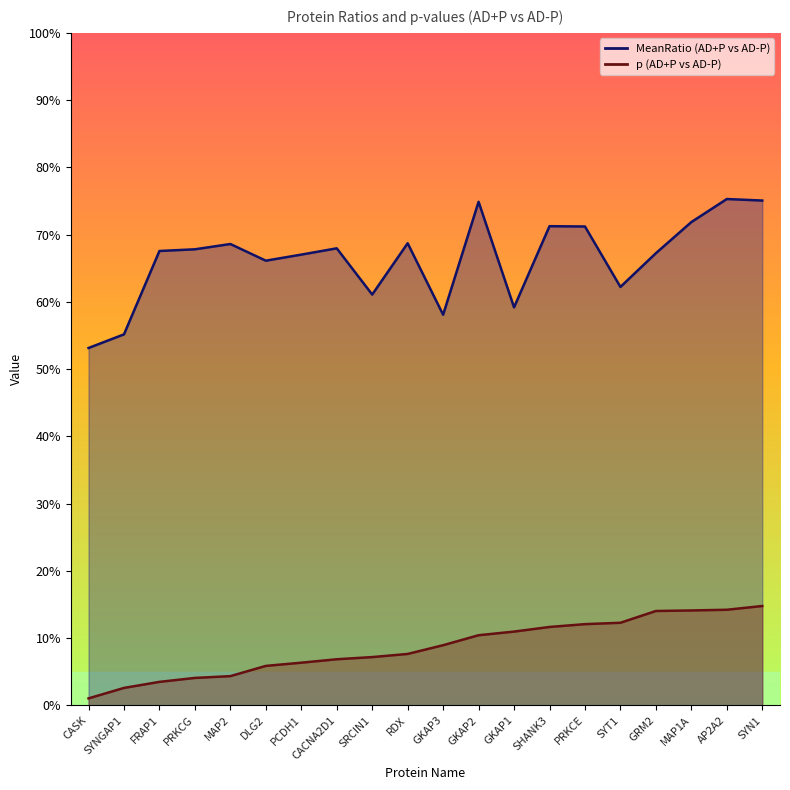

How many interior local valleys does the MeanRatio (AD+P vs AD-P) series have?

5